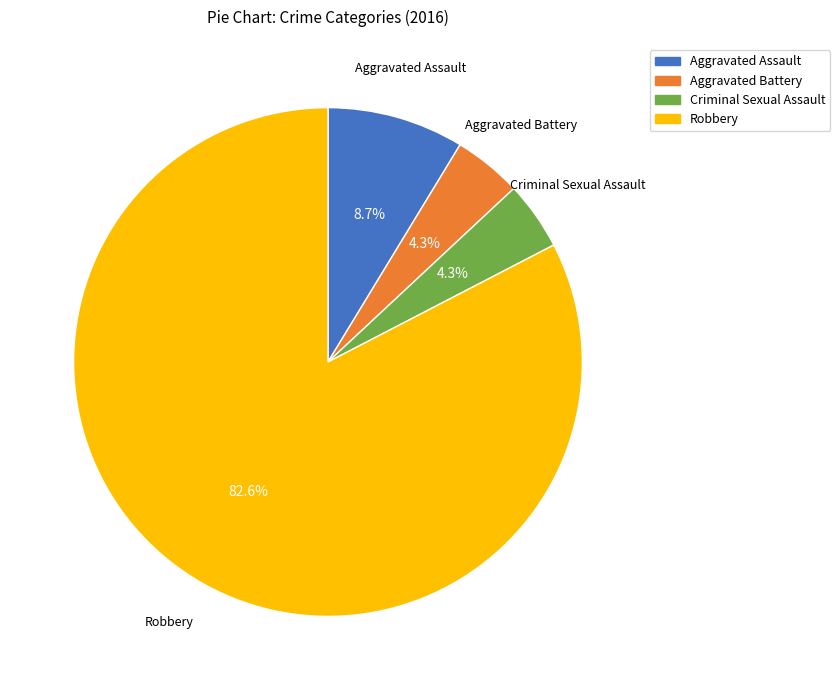

What percentage is the Aggravated Battery slice, to the nearest percent?

4%